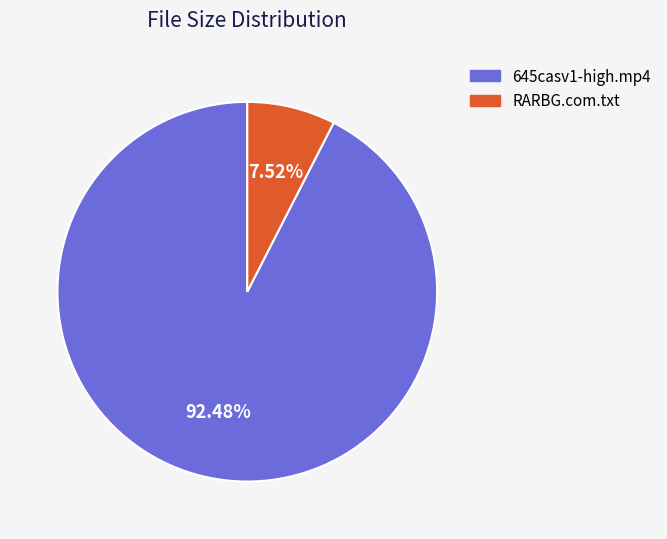

Combined, what portion of the pie is 645casv1-high.mp4 and RARBG.com.txt?

100.0%